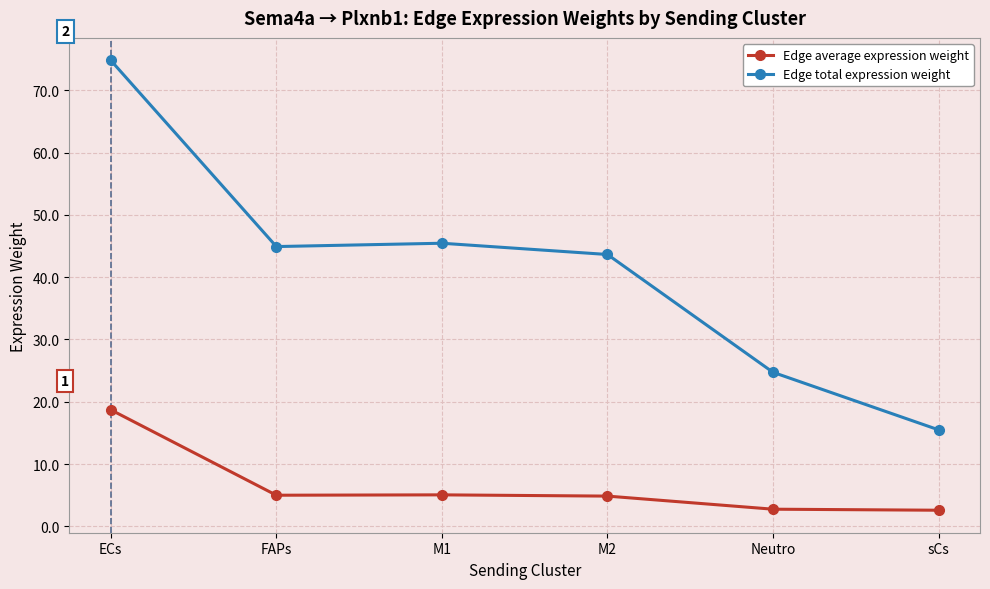

What is the highest value of the Edge total expression weight series?

74.8